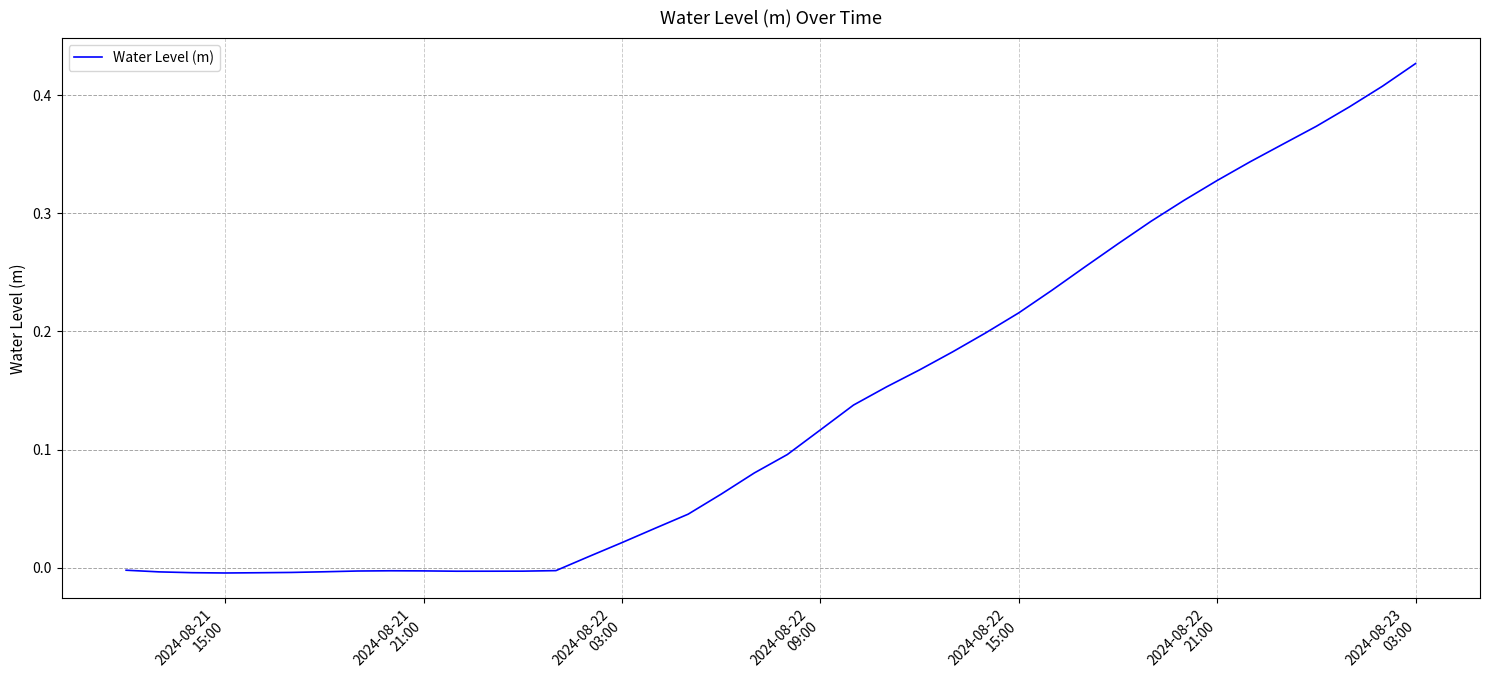

Does the chart have visible grid lines?

Yes